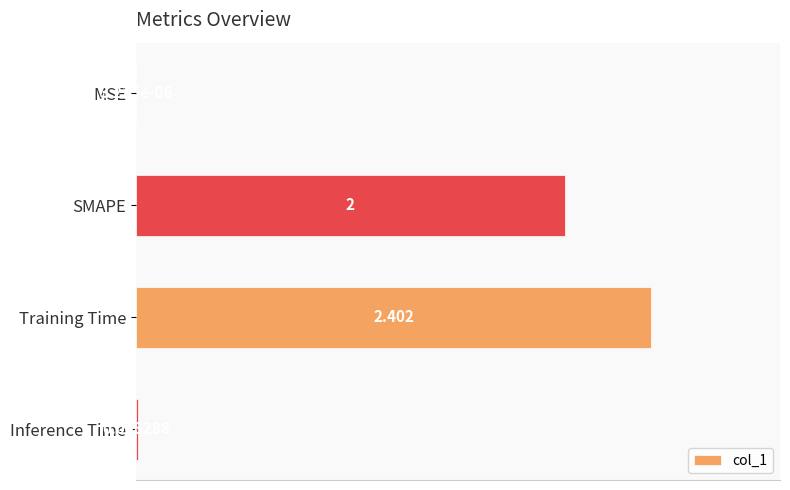

Between Training Time and SMAPE, which is larger?

Training Time